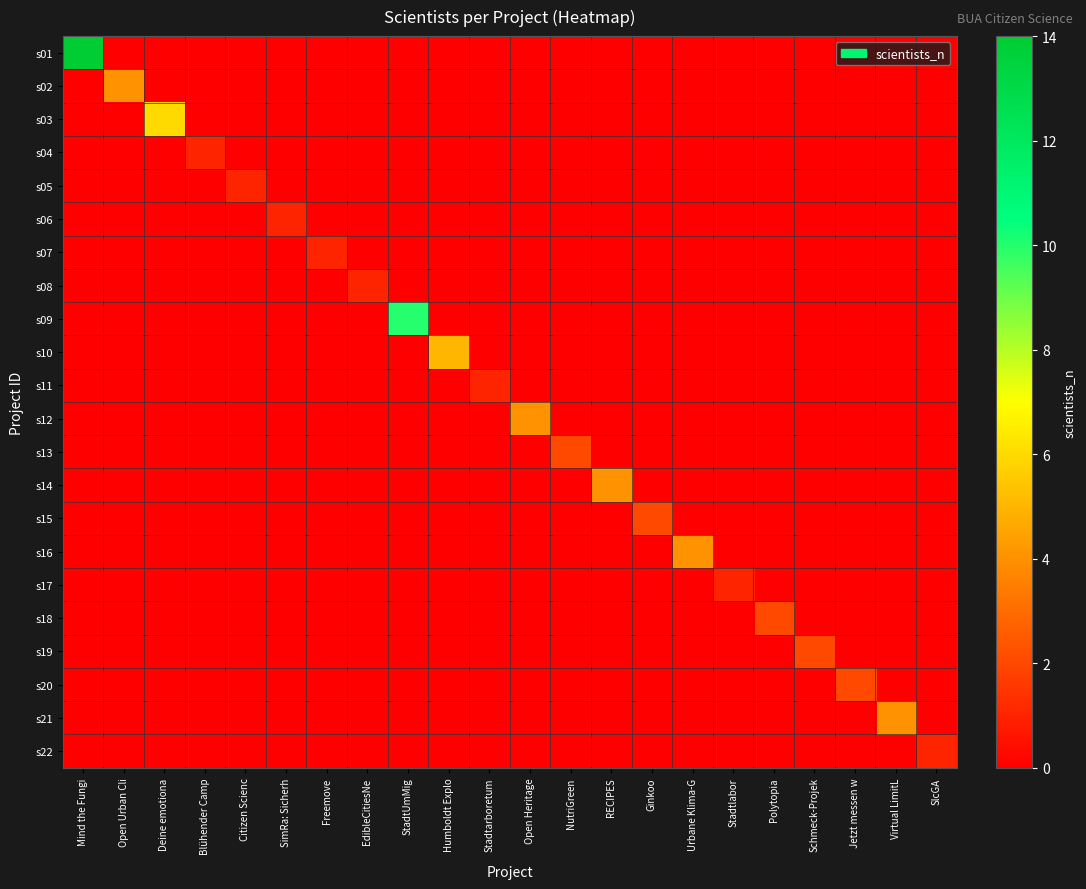

What is the difference between the highest and lowest values at Open Heritage?

4